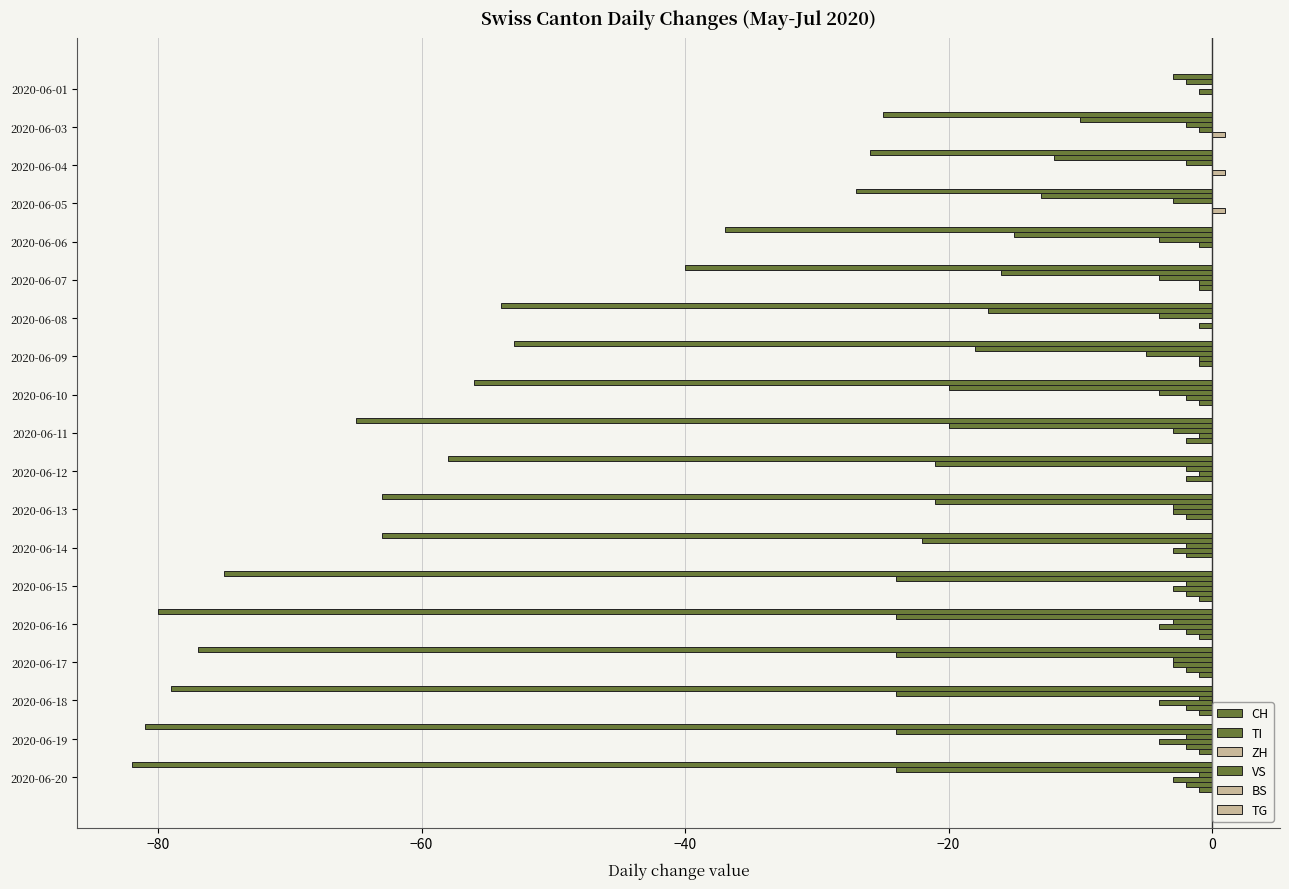

Count the number of data series in this chart.

6